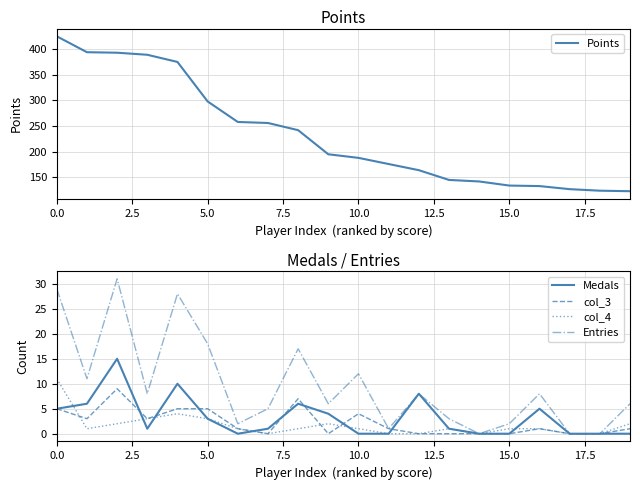

True or false: col_3 has a value of 5 at 0.0.

True